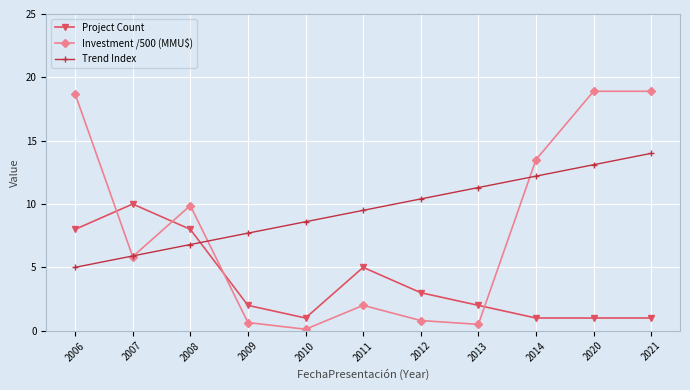

Read the Trend Index value at 2021.

14.0